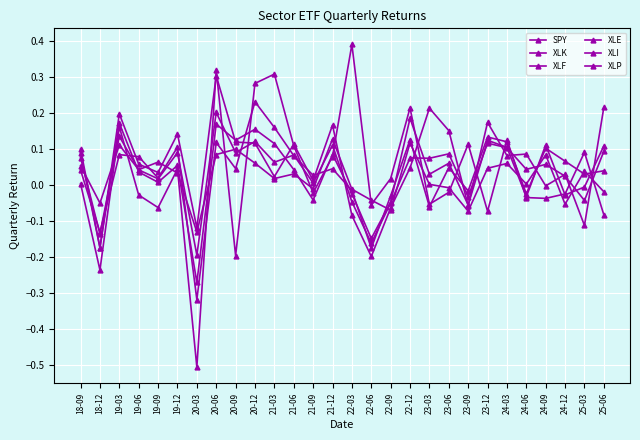

How many values in the SPY series are below 0?

7